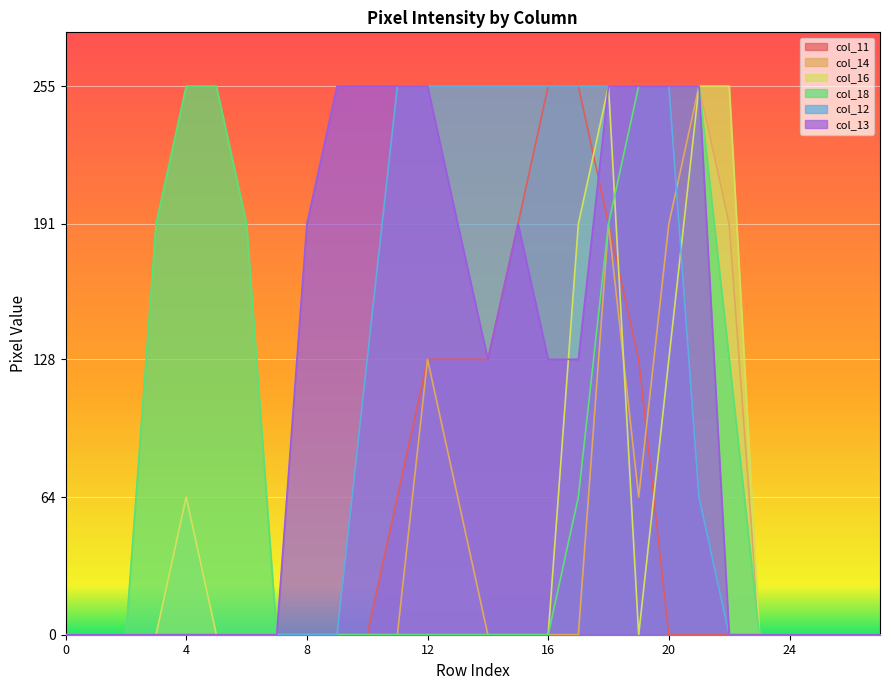

List the series in order of their peak value, lowest first.

col_11, col_14, col_16, col_18, col_12, col_13